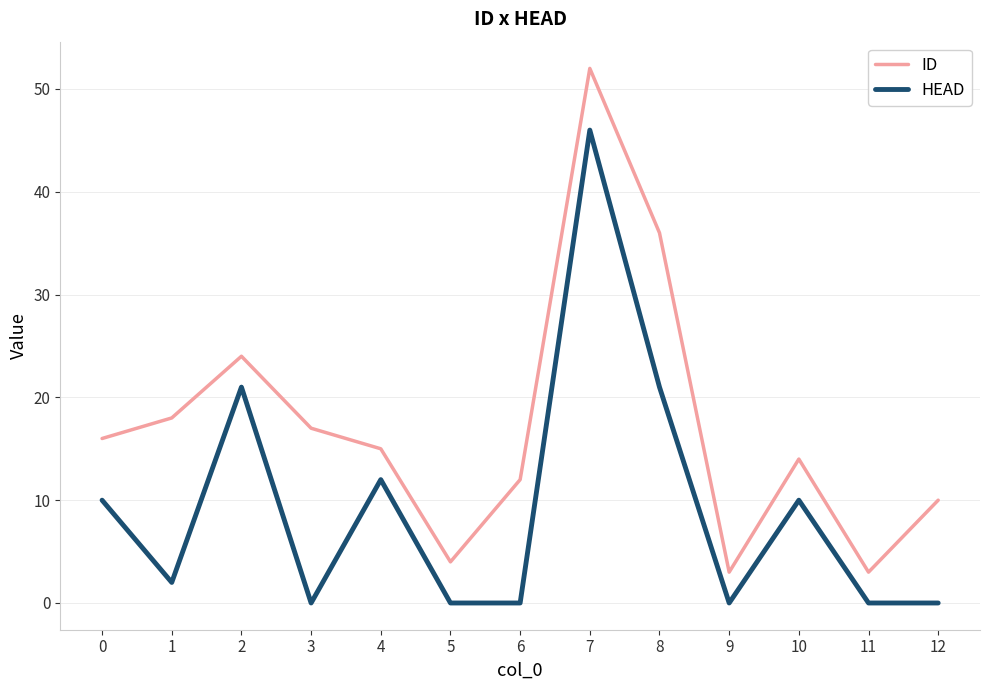

What is the total value across all series at 12?

10